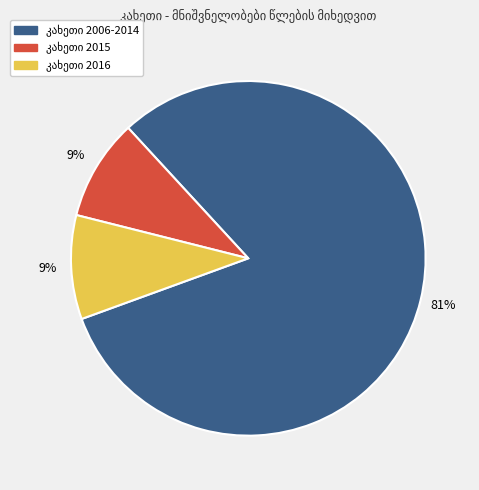

To the nearest percent, what is the average slice percentage?

33%